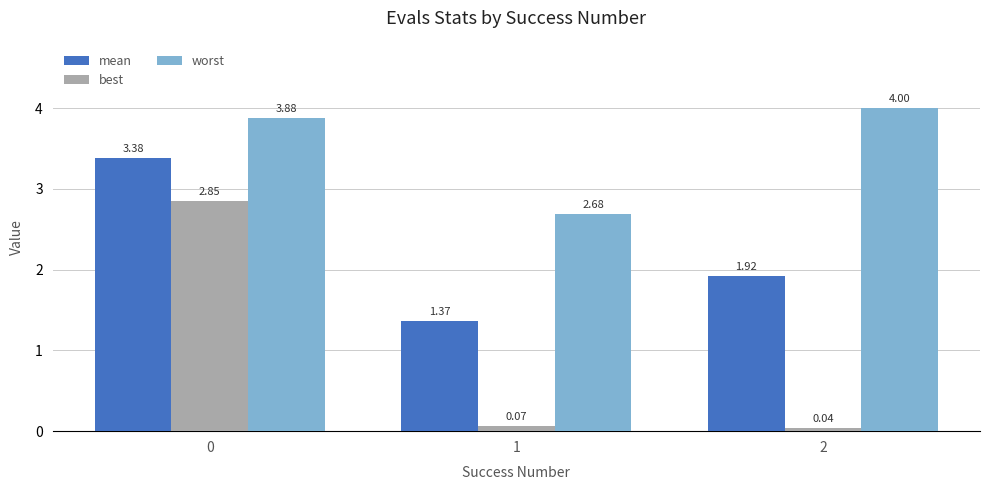

What is the difference between the highest and lowest values at 0?

1.0